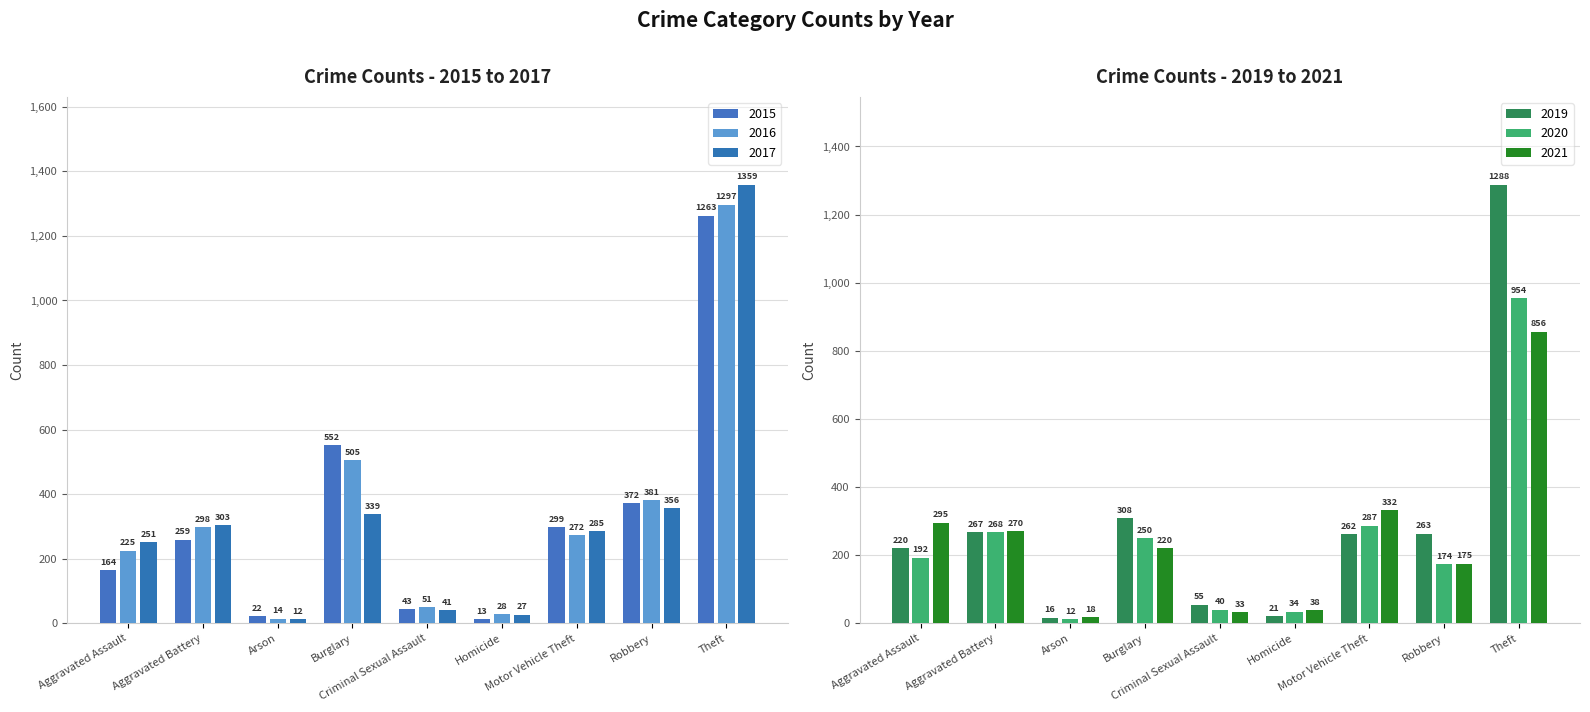

What is the difference between the second highest and second lowest values in the 2020 series?

253